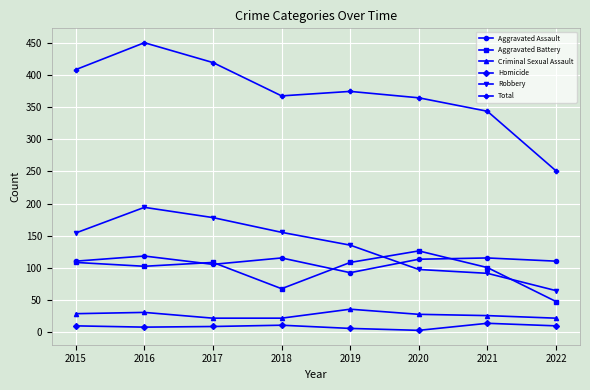

Which label corresponds to the largest value in the chart?

2016